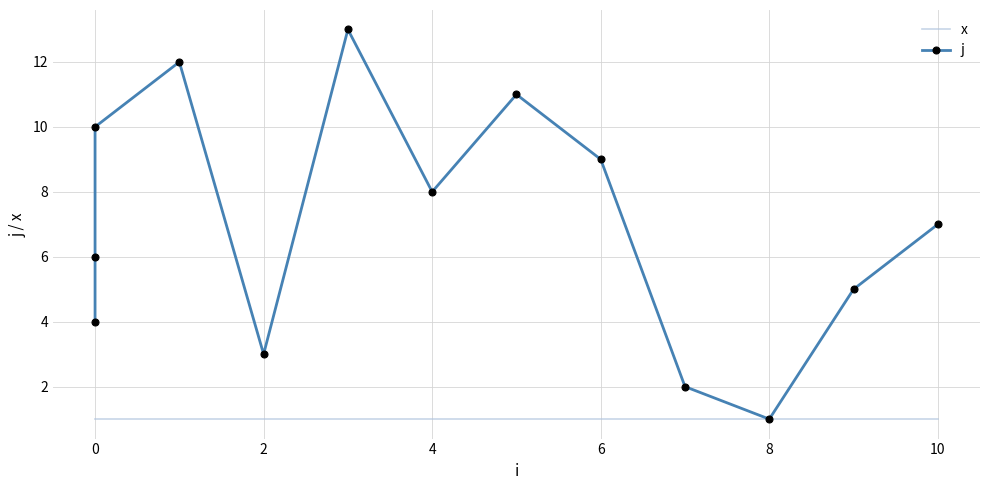

True or false: x and j intersect in this chart.

False